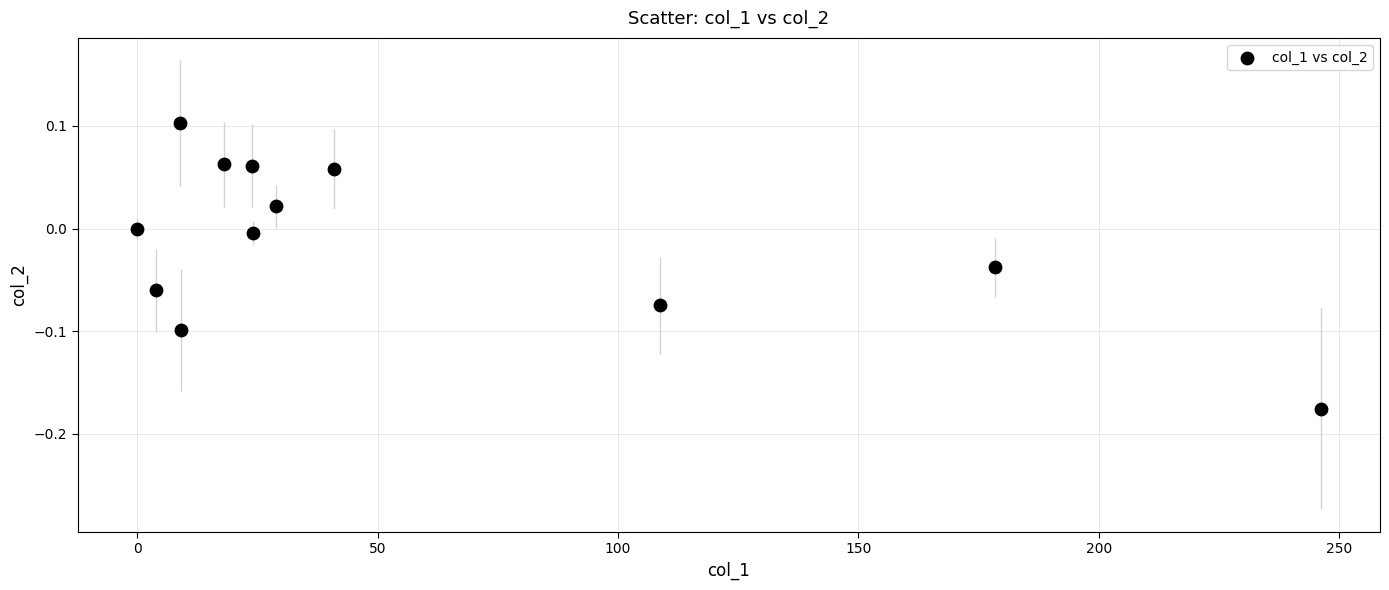

What is the range of X values (max minus min)?

246.1